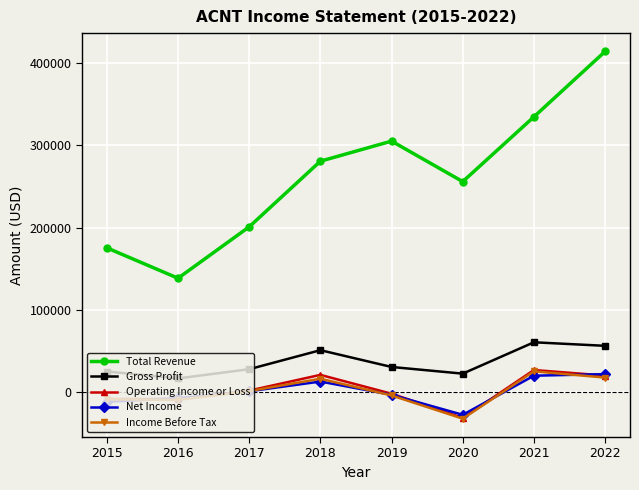

Which category has the highest value across all series?

2022